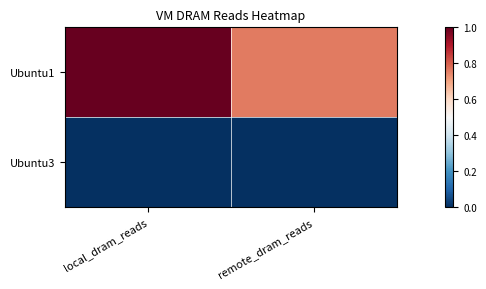

Reading left to right, list all the values displayed in this chart.

Ubuntu1: local_dram_reads=205586912	remote_dram_reads=155895719
Ubuntu3: local_dram_reads=0	remote_dram_reads=0